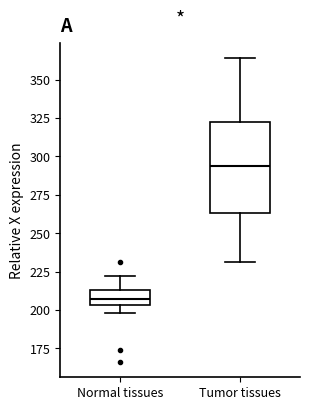

Where does the median line of the box for Tumor tissues sit on the y-axis? The values are not printed on the chart, so give them approximately, as read against the axis.

295